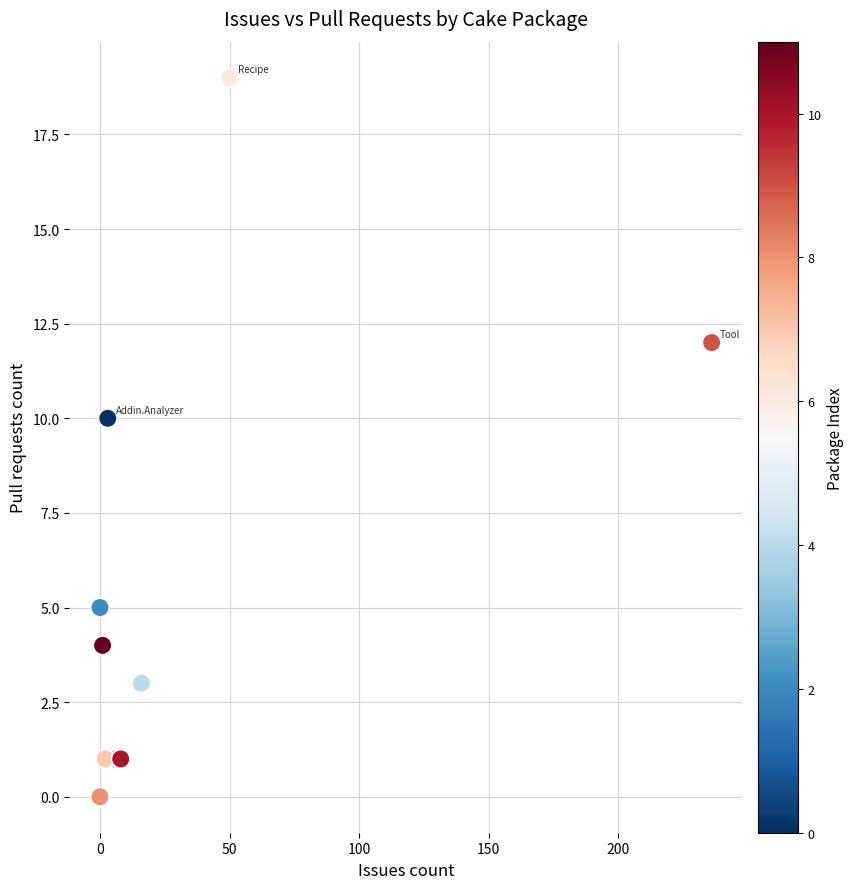

What Y value in the scatter plot is closest to 9?

10